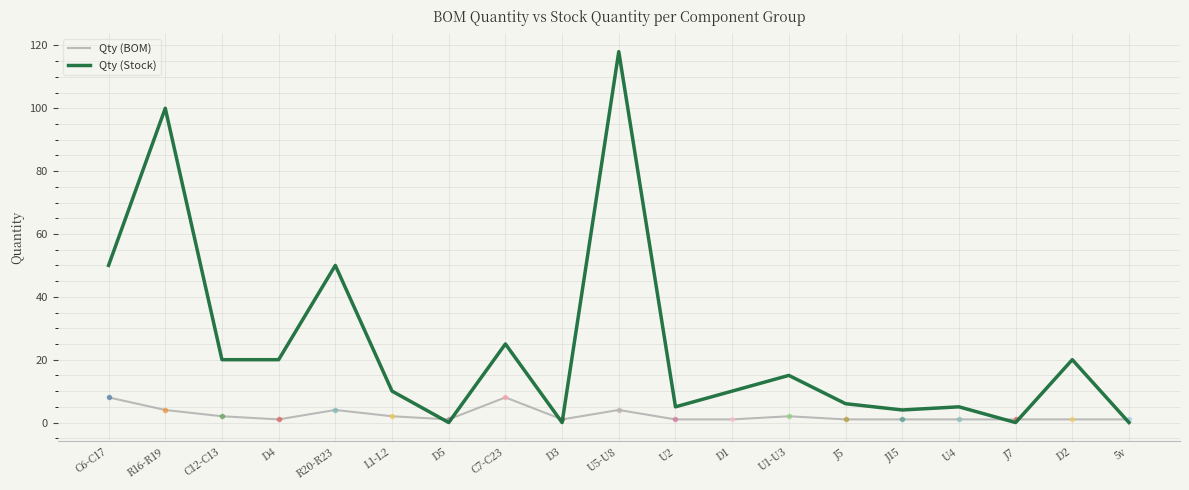

At which category is the sum across all series the highest?

U5-U8